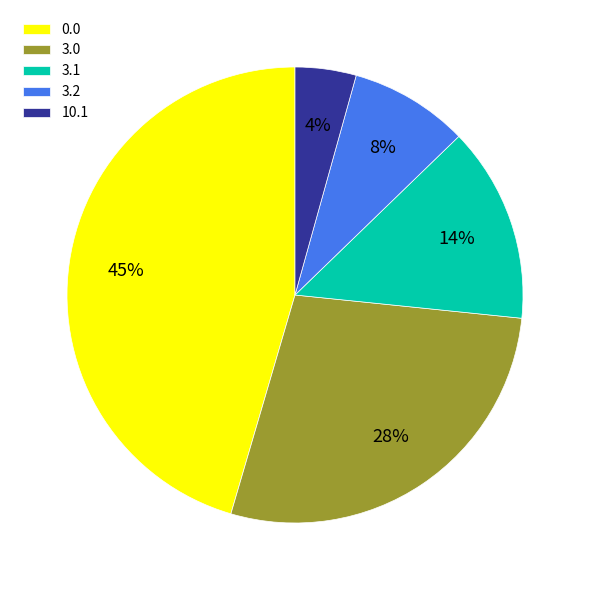

What percentage is the 3.1 slice, to the nearest percent?

14%